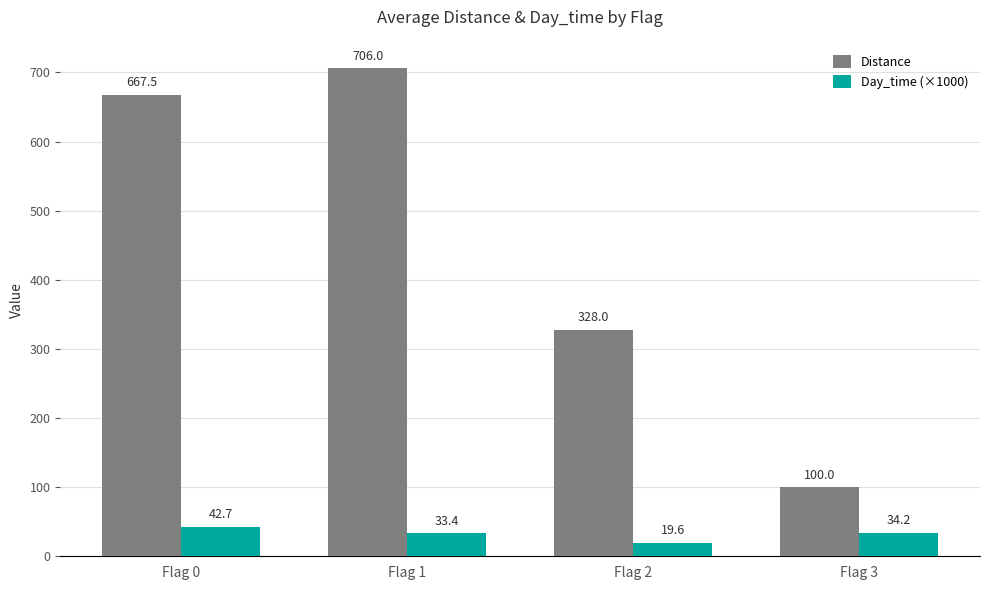

What is the value of the Distance bar at the 2nd from the left?

706.0